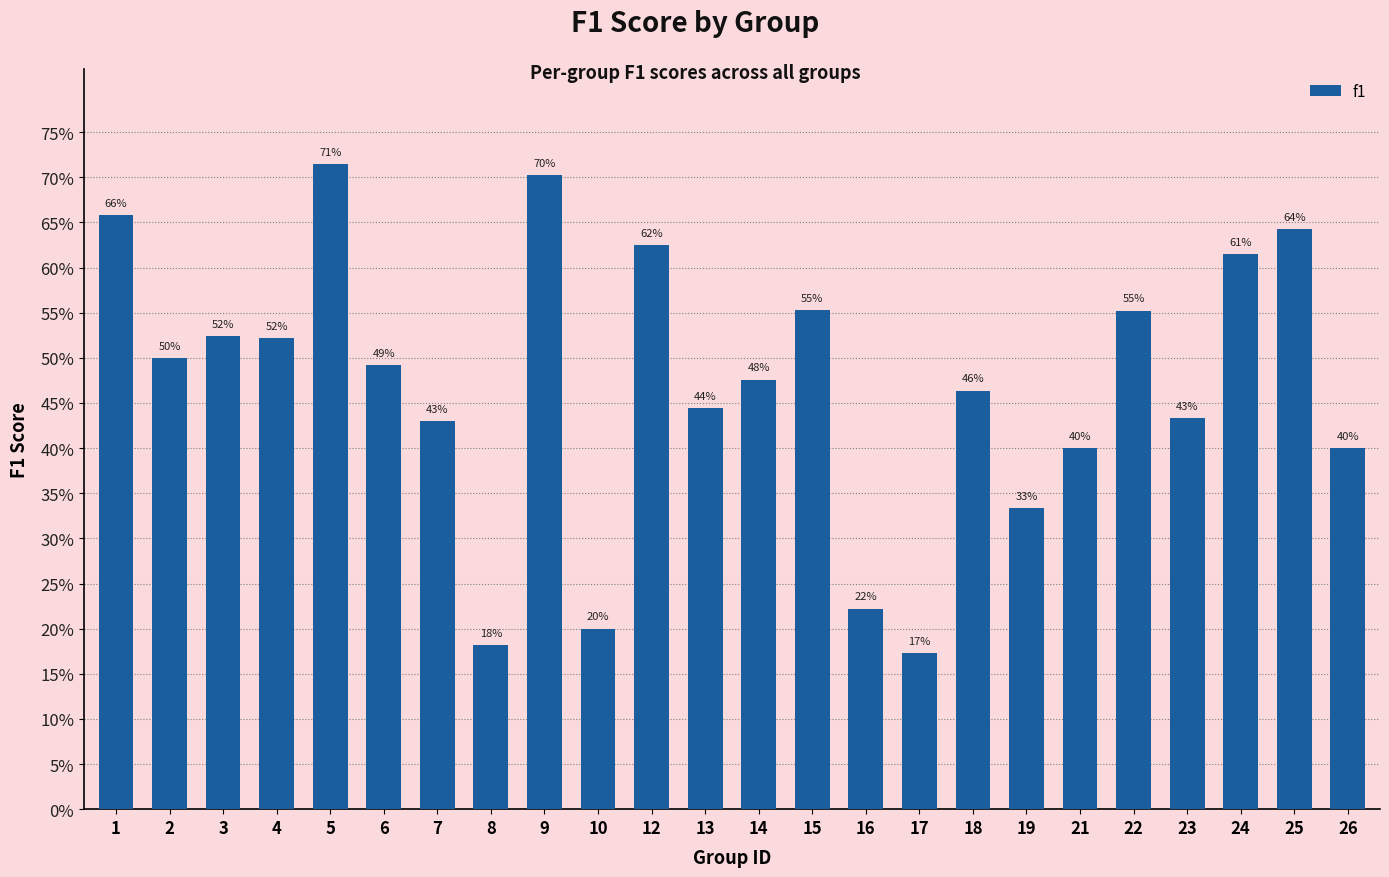

True or false: the data shows 0.9 at 12.

False